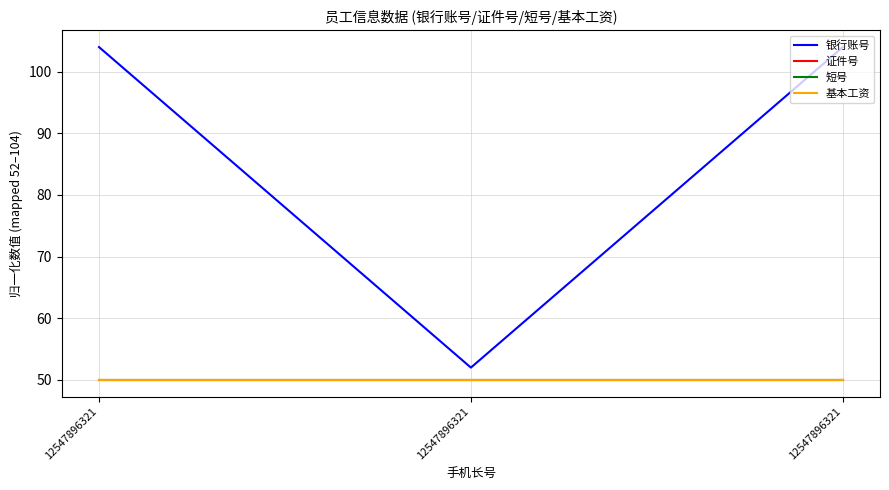

Does the chart display data point markers on the line(s)?

No